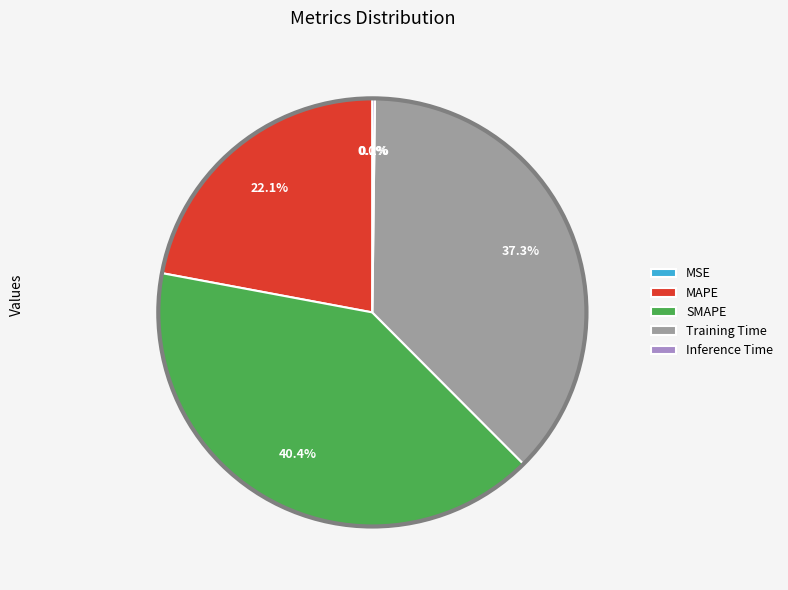

To the nearest percent, what is the combined percentage of SMAPE and MSE?

40%